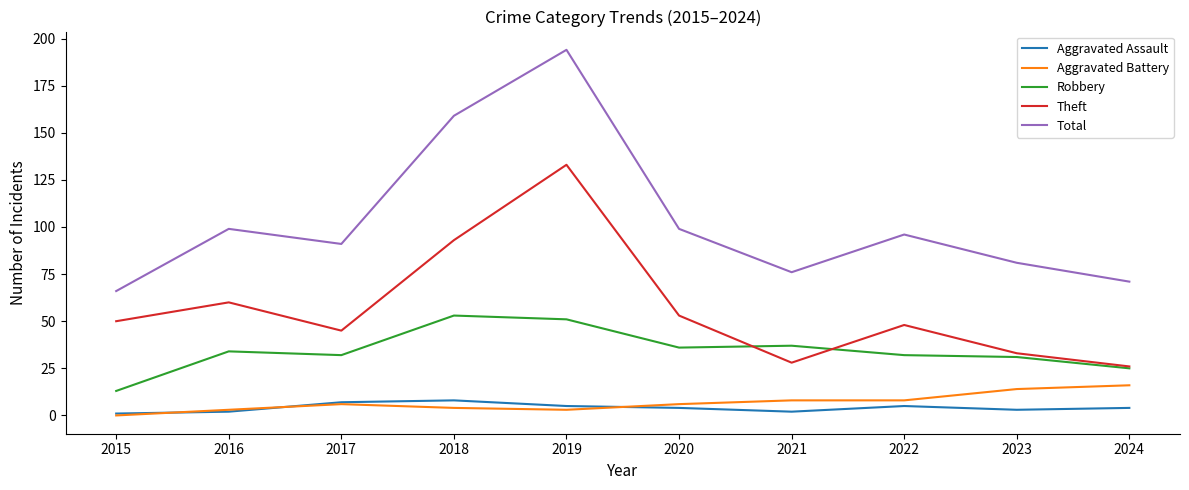

How many lines are shown in the chart?

5